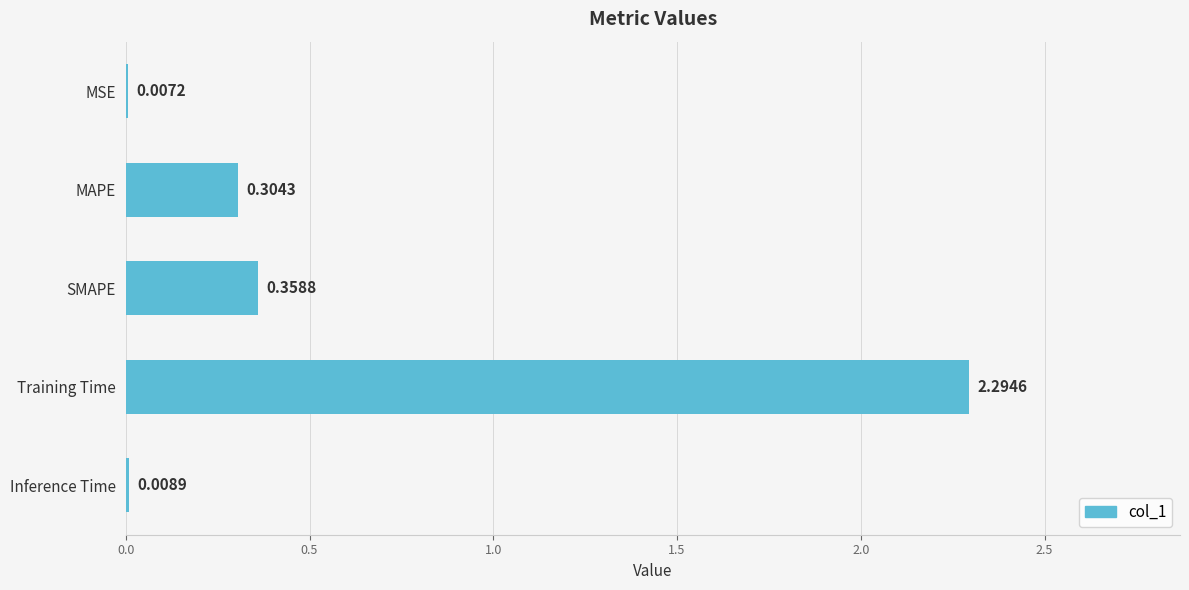

At which label is the value closest to 1?

SMAPE